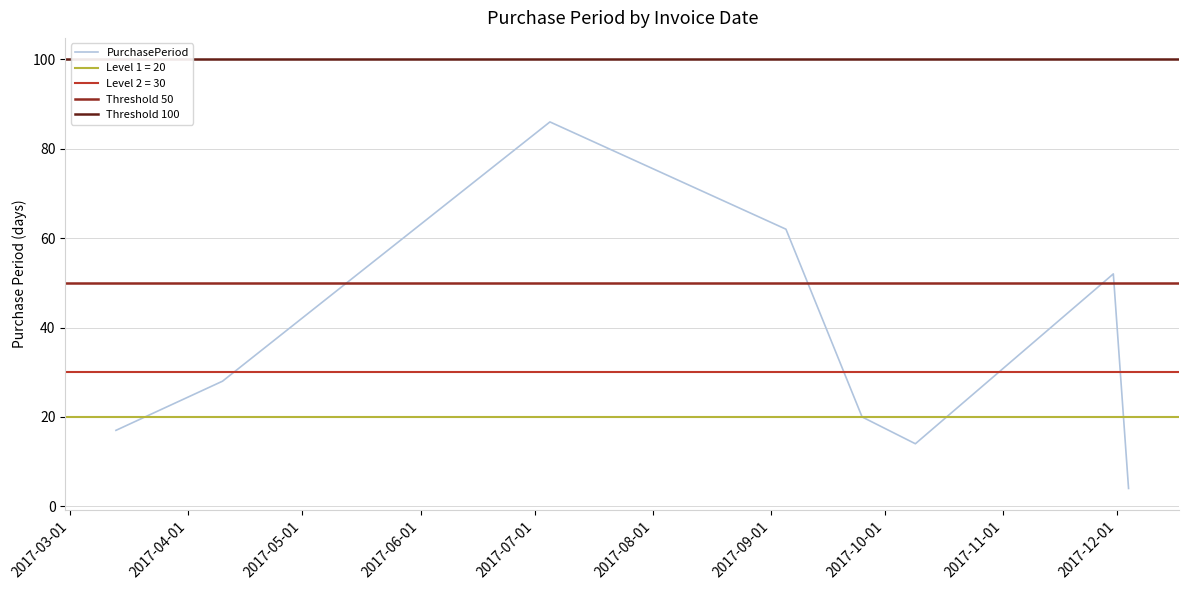

What is the label of the 4th point from the left?

2017-09-05